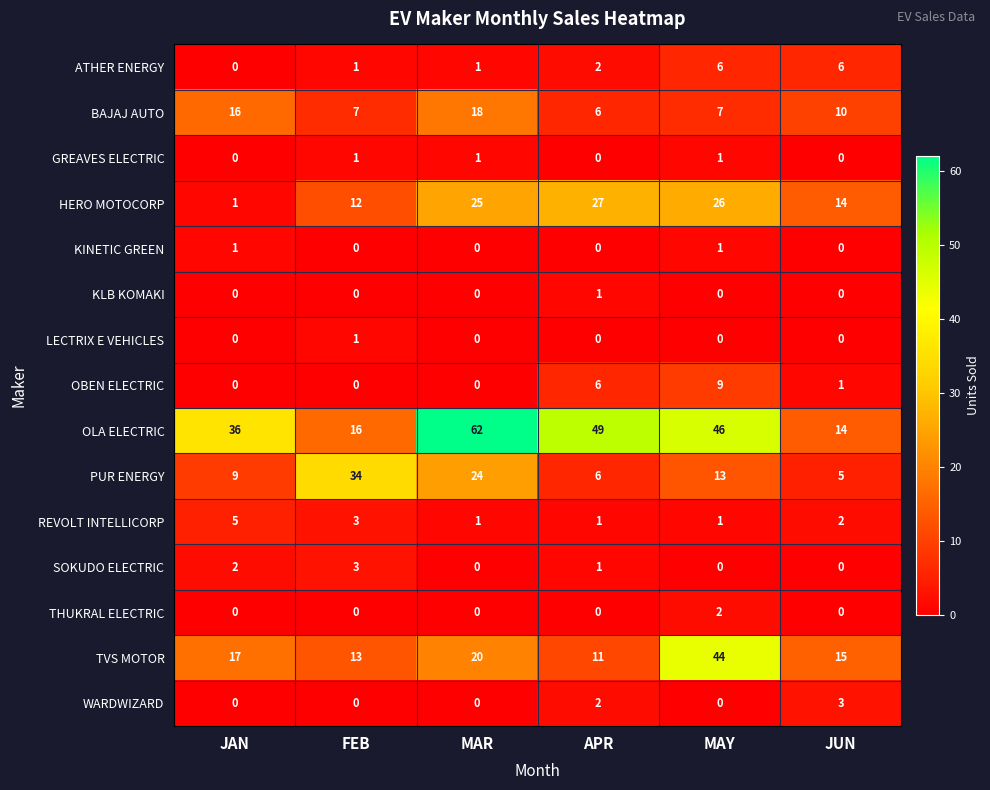

How many values in the BAJAJ AUTO series are below 10?

3